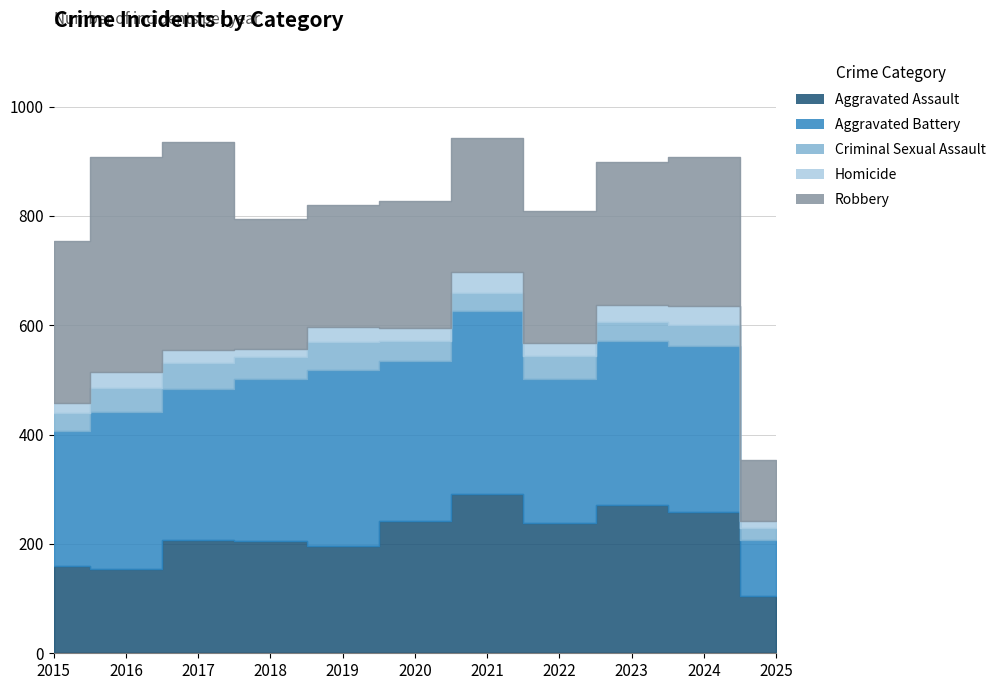

Count the number of categories in the chart.

11